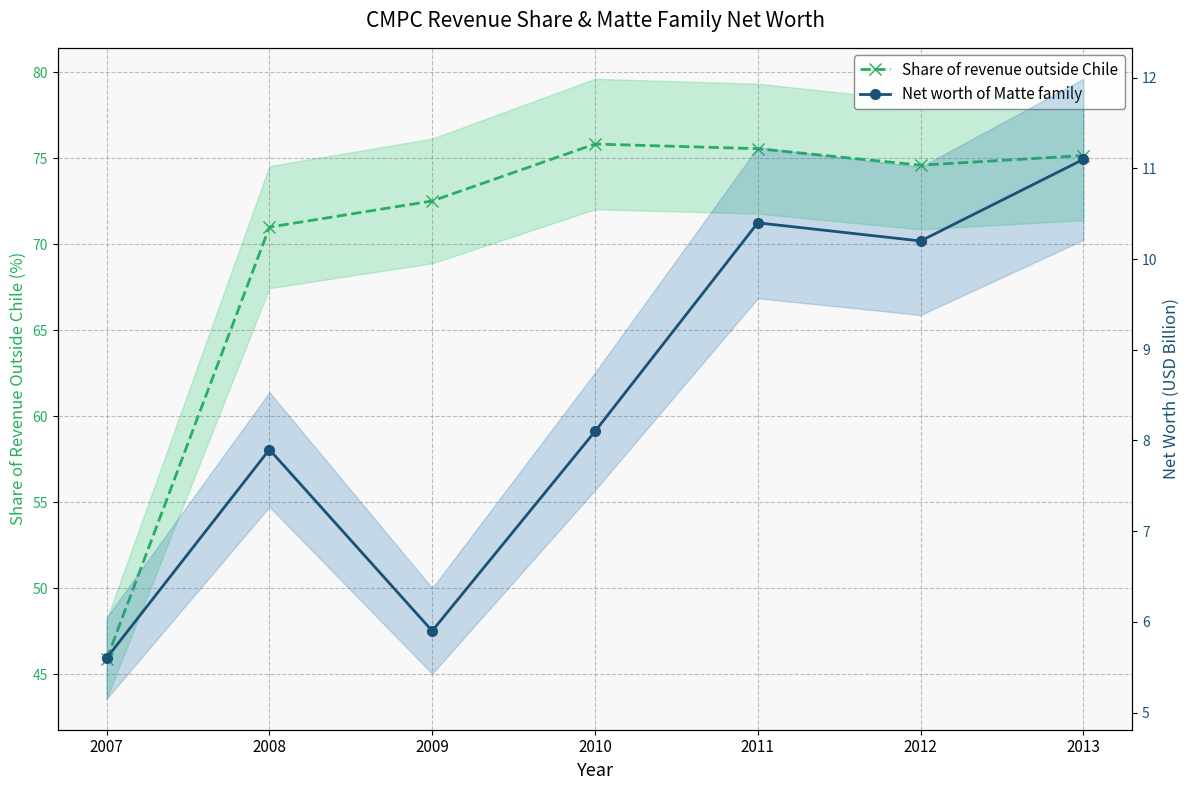

True or false: Net worth of Matte family has a value of 15.2 at 2011.

False